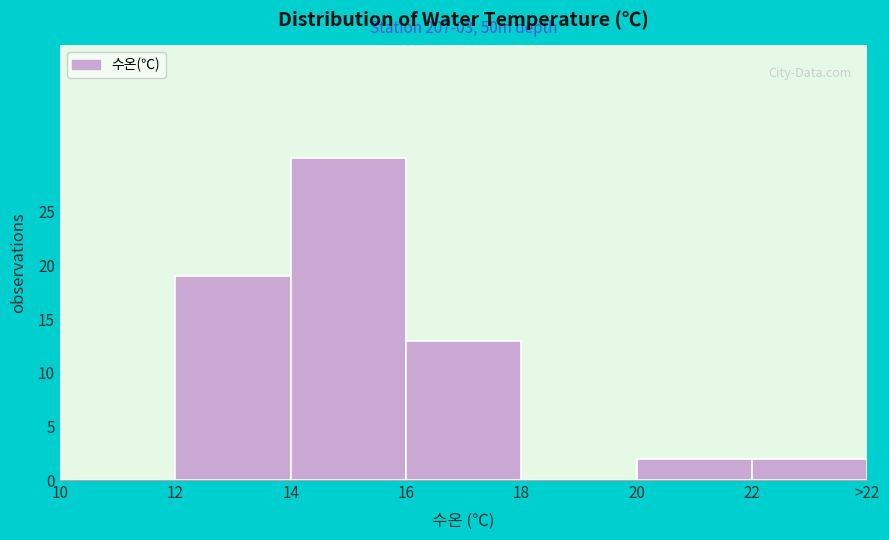

Reading left to right, transcribe all the data shown in this chart.

10=0	12=19	14=30	16=13	18=0	20=2	22=2